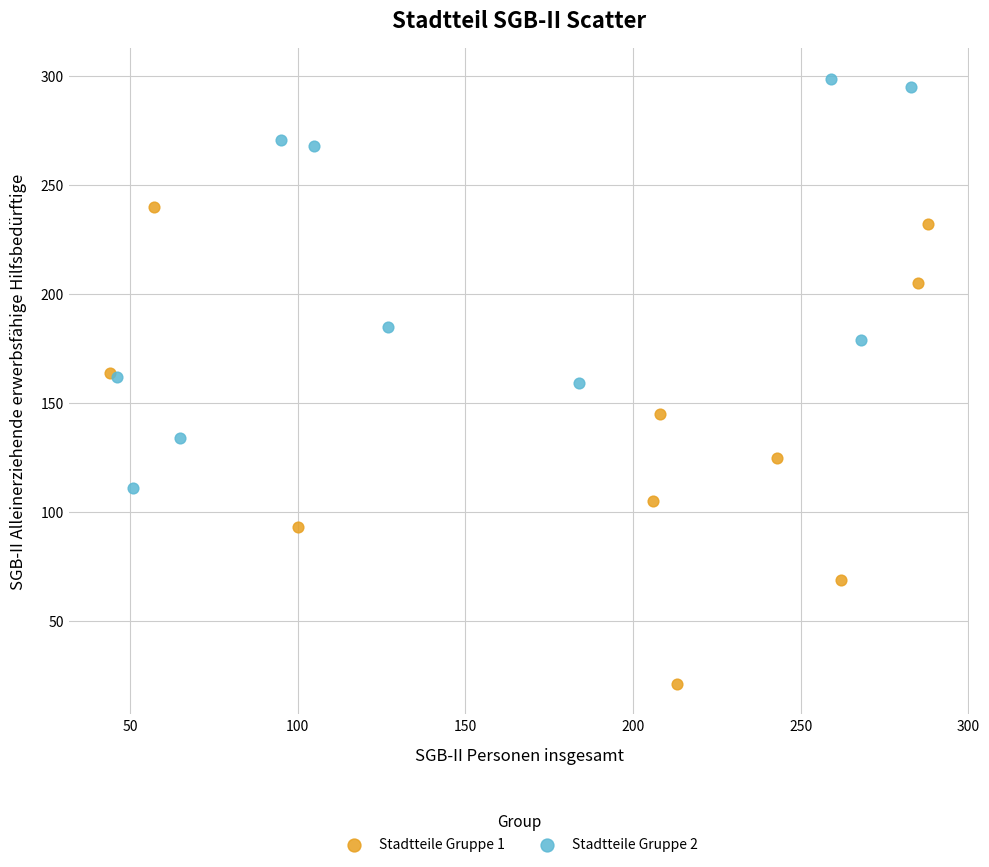

Which series reaches the maximum Y coordinate?

Stadtteile Gruppe 2